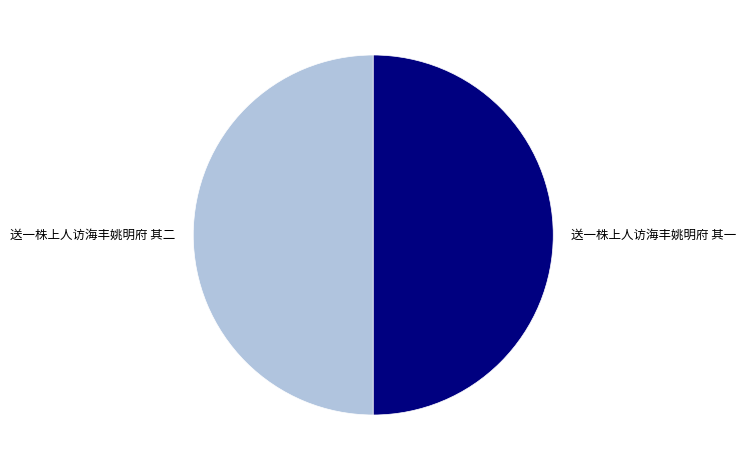

Combined, do 送一株上人访海丰姚明府 其二 and 送一株上人访海丰姚明府 其一 account for over 50%?

Yes